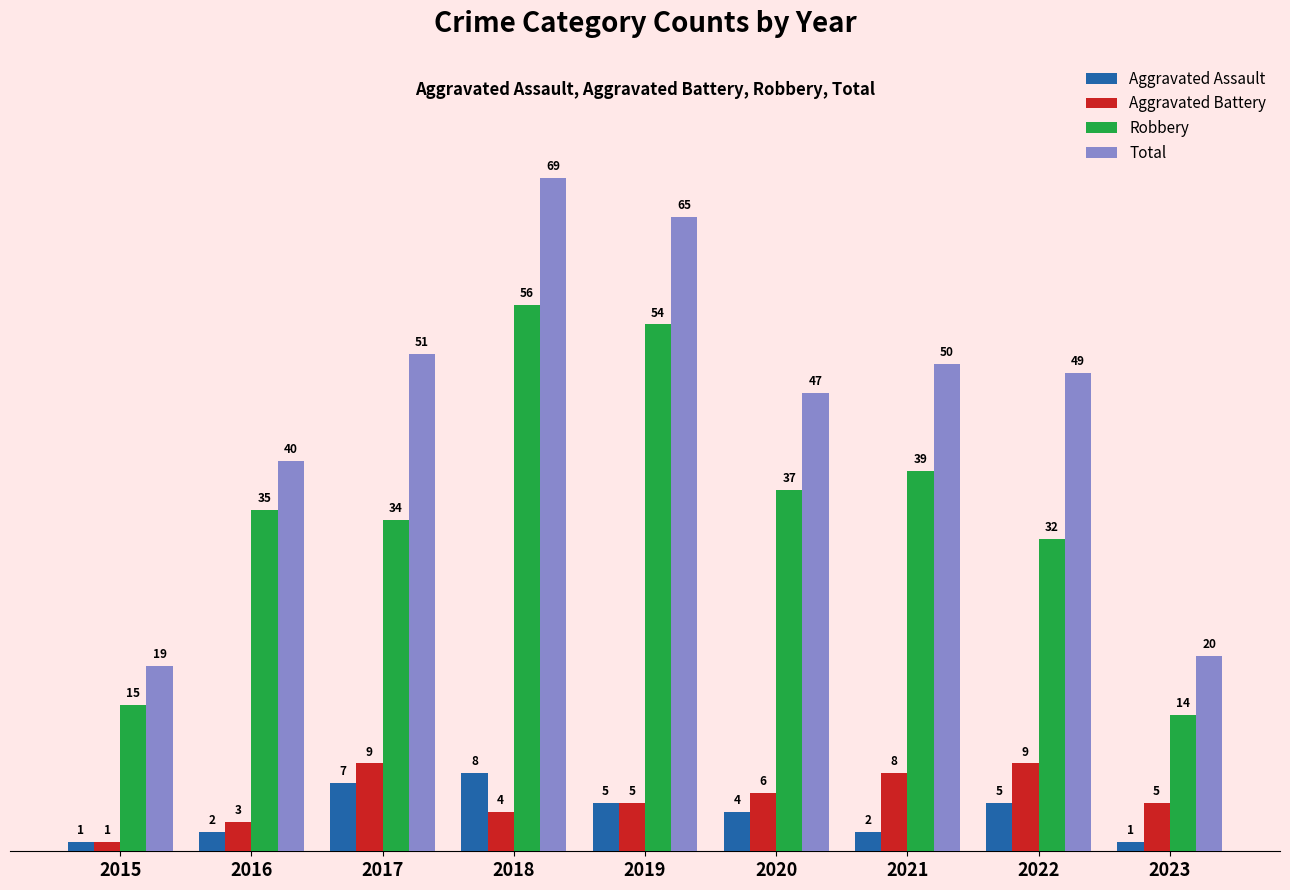

At how many categories does at least one series exceed 5?

9